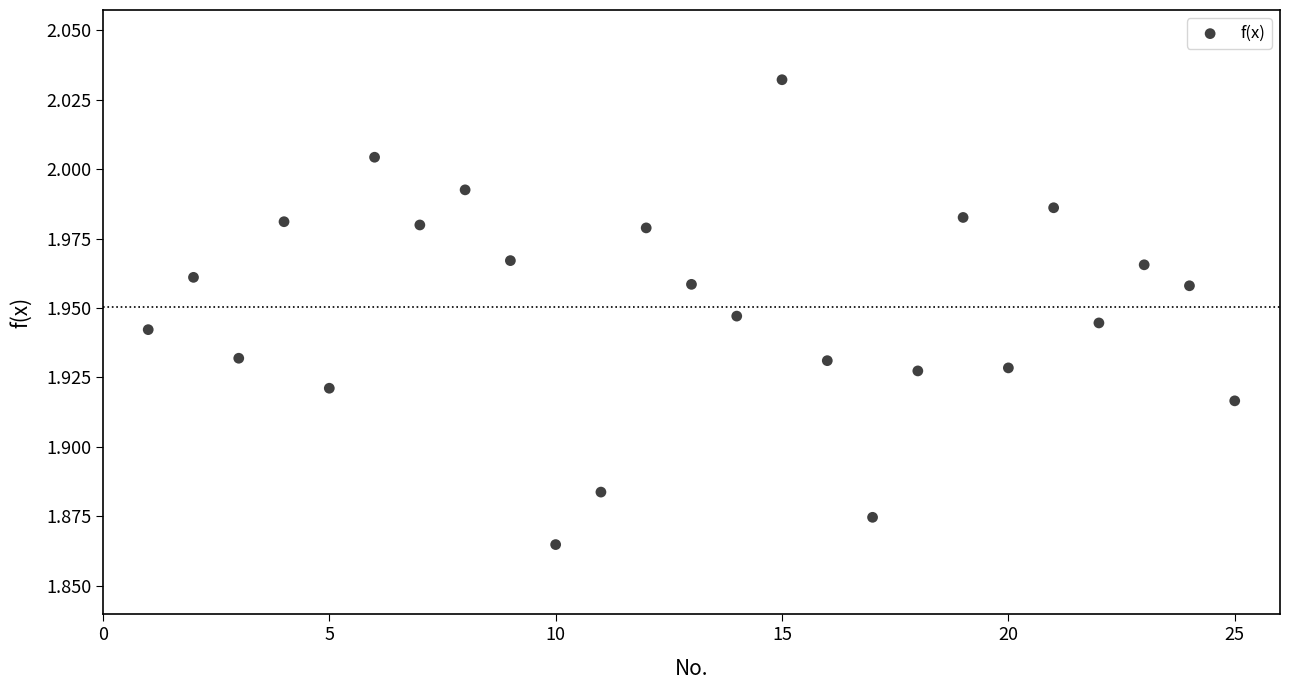

What is the range of X values (max minus min)?

24.0